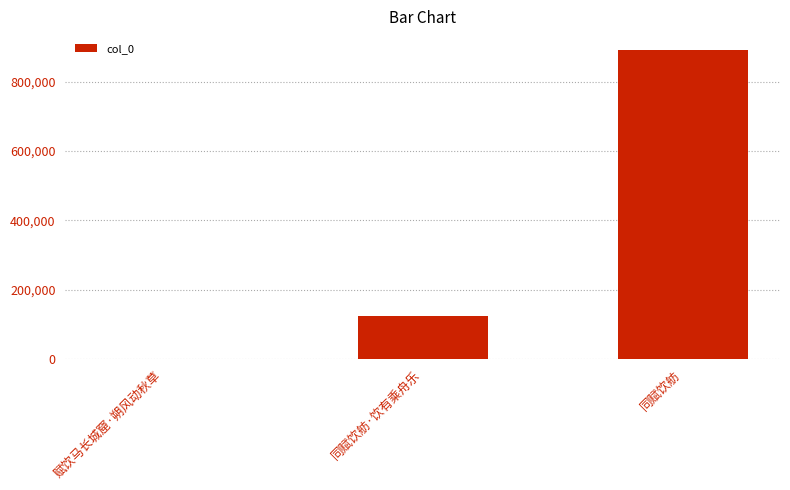

What is the greatest value displayed?

892273